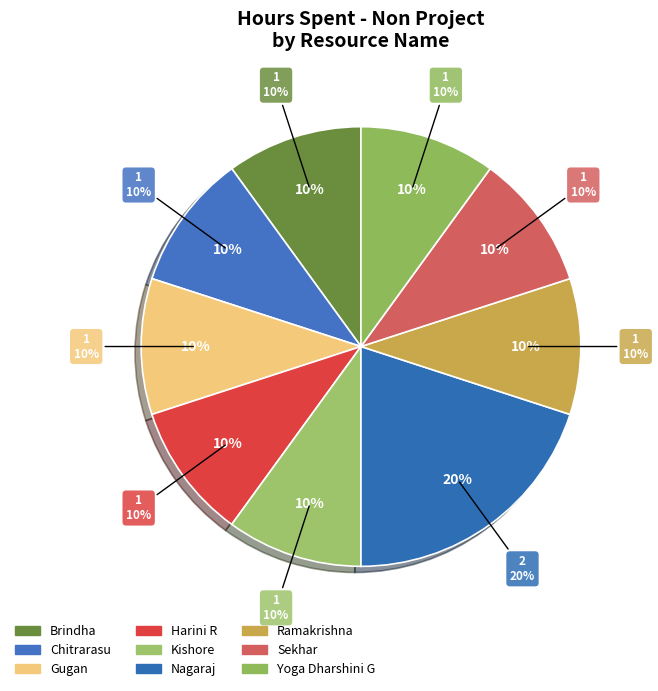

True or false: Kishore accounts for 10% of the total.

True